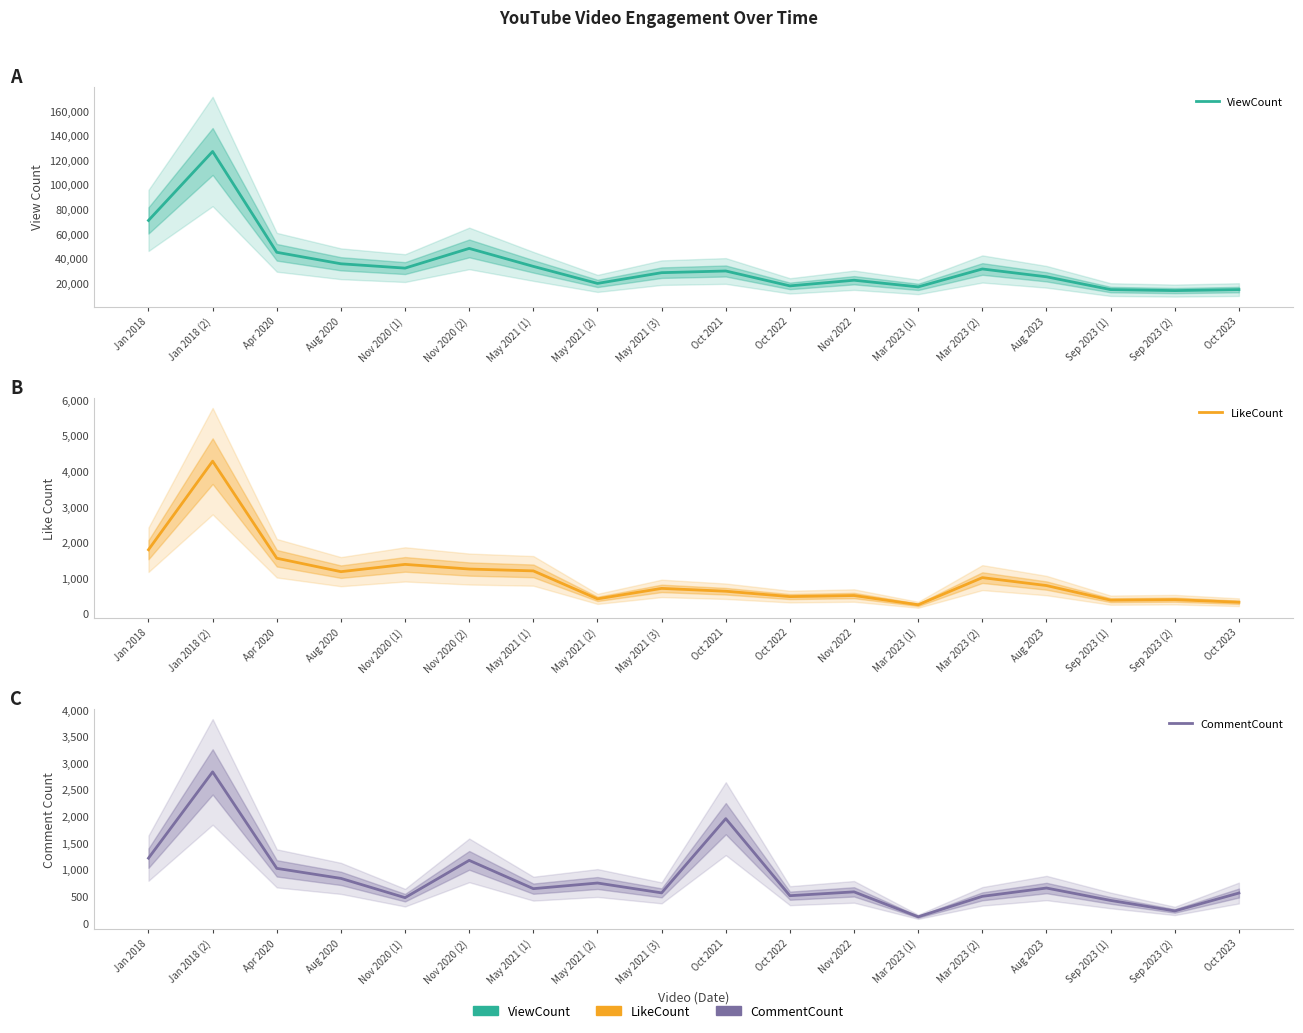

Reading left to right, extract all data points from this chart.

ViewCount: 70961	126997	45075	35746	32222	48233	33626	19797	28517	29888	17786	22381	16976	31517	25168	14774	13959	14768
LikeCount: 1790	4283	1550	1172	1377	1246	1194	406	701	621	470	500	240	1004	781	370	384	312
CommentCount: 1214	2833	1022	834	472	1172	641	747	562	1955	509	581	113	497	653	420	223	559